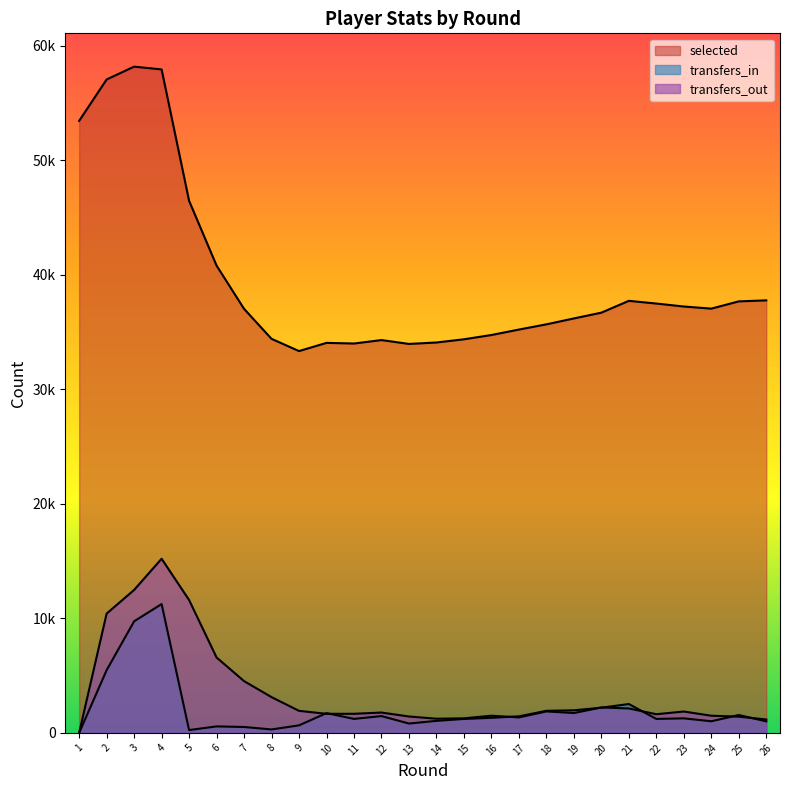

At which category does transfers_in reach its first local valley?

5